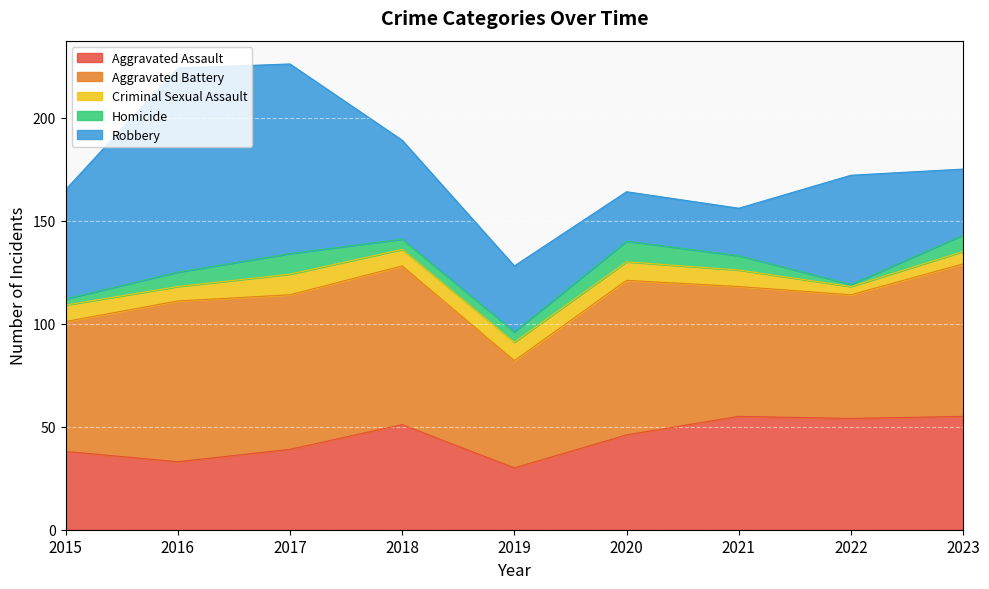

What is the value of the Homicide point at the 6th from the left?

10